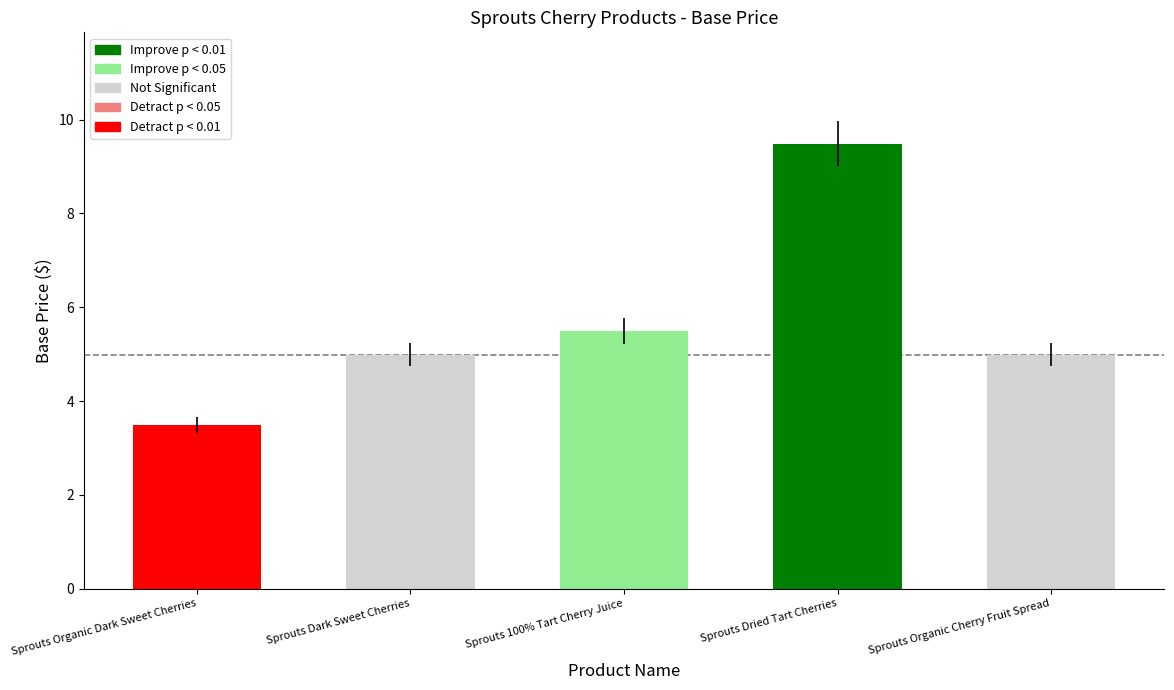

What is the label of the 4th bar from the right?

Sprouts Dark Sweet Cherries